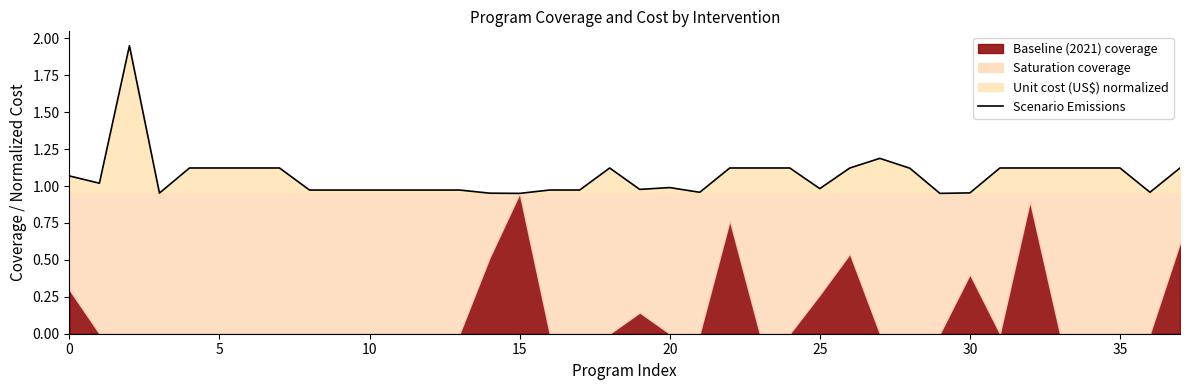

The Scenario Emissions series shows 1.0 at 25. True or false?

True